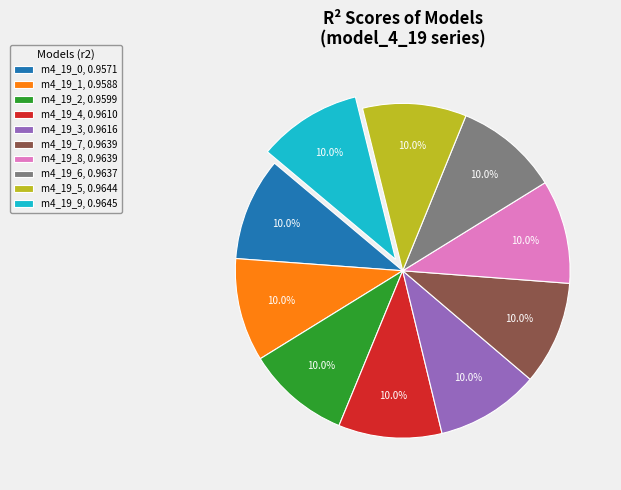

Does m4_19_2, 0.9599 account for over 50% of the chart?

No